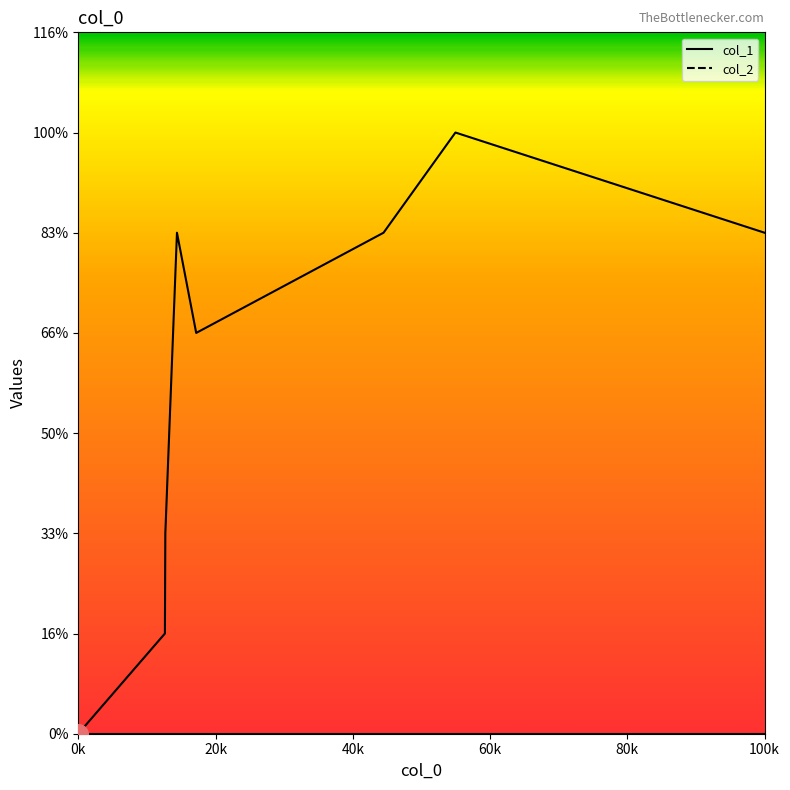

Between 1554426421 and 1554754020, which is larger?

1554426421